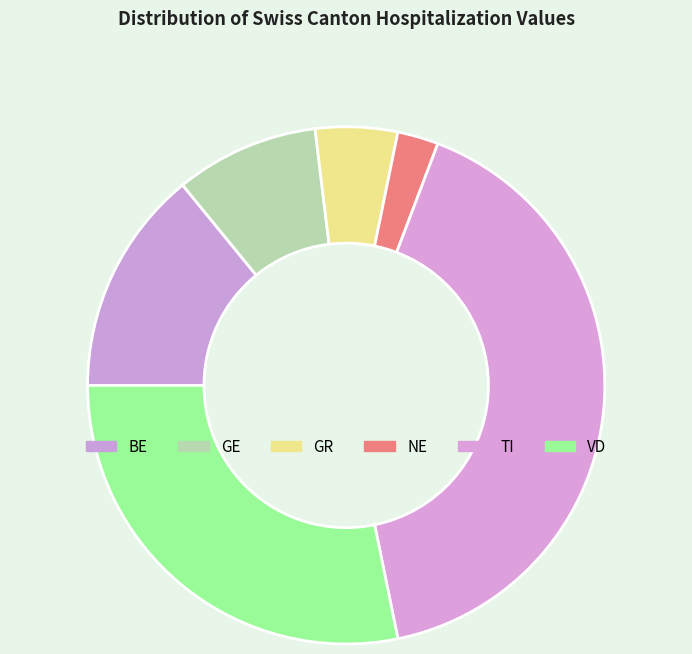

How many segments does this pie chart have?

6